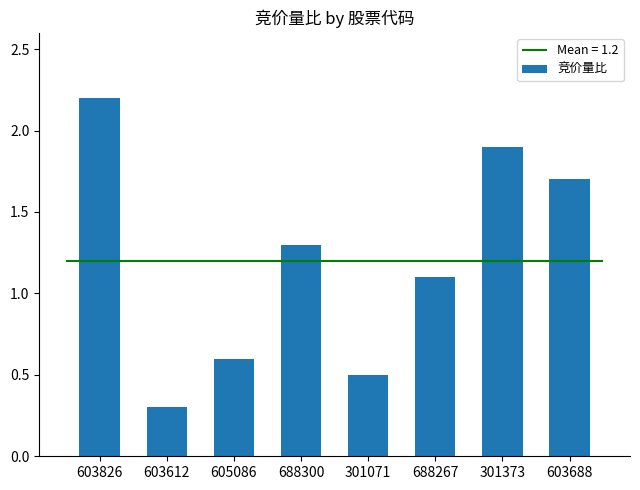

How many bars are there in total?

8